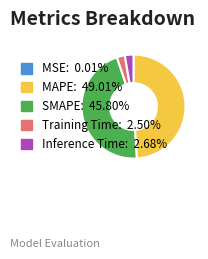

True or false: MAPE accounts for 55% of the total.

False